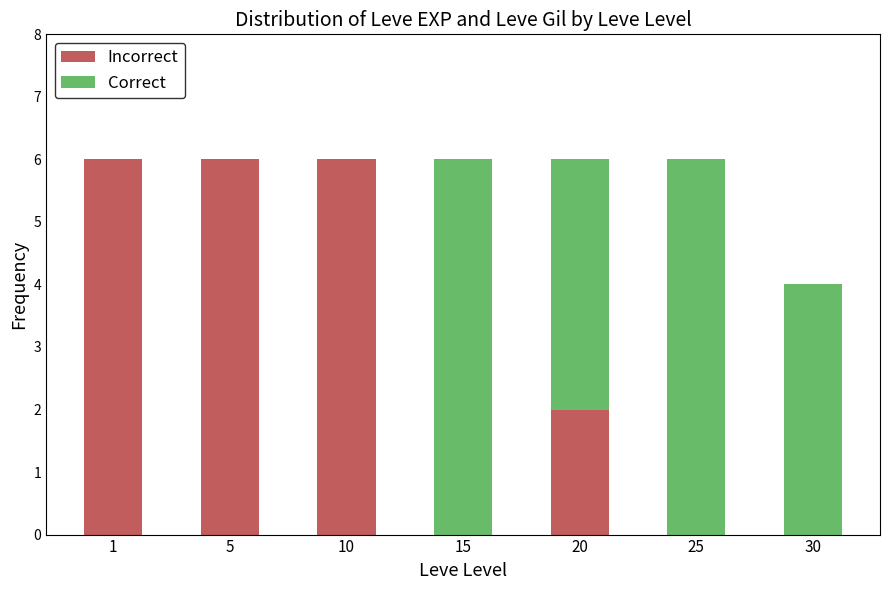

Reading left to right, what are the values for Incorrect?

1=6	5=6	10=6	15=0	20=2	25=0	30=0